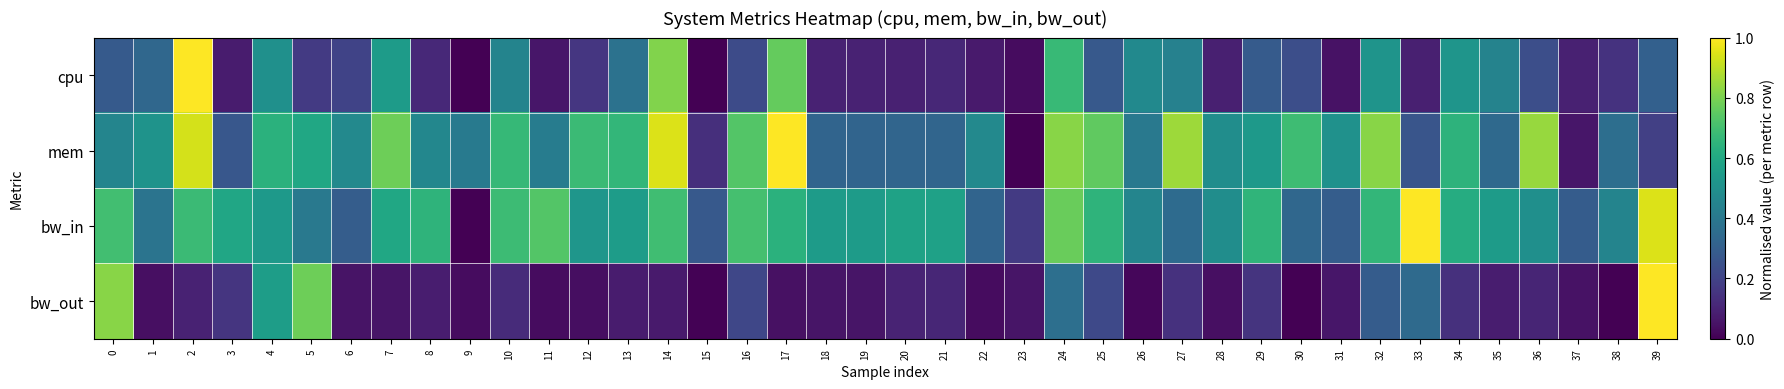

Reading right to left, extract all data points from this chart.

cpu: 39=0.3	38=0.1	37=0.1	36=0.2	35=0.4	34=0.5	33=0.1	32=0.5	31=0.0	30=0.2	29=0.3	28=0.1	27=0.4	26=0.5	25=0.3	24=0.7	23=0.0	22=0.1	21=0.1	20=0.1	19=0.1	18=0.1	17=0.8	16=0.2	15=0.0	14=0.8	13=0.4	12=0.2	11=0.1	10=0.5	9=0.0	8=0.1	7=0.5	6=0.2	5=0.2	4=0.5	3=0.1	2=1.0	1=0.3	0=0.3
mem: 39=0.2	38=0.4	37=0.1	36=0.8	35=0.3	34=0.6	33=0.3	32=0.8	31=0.5	30=0.7	29=0.5	28=0.5	27=0.9	26=0.4	25=0.8	24=0.8	23=0.0	22=0.5	21=0.3	20=0.3	19=0.3	18=0.3	17=1.0	16=0.7	15=0.1	14=0.9	13=0.7	12=0.7	11=0.4	10=0.7	9=0.4	8=0.5	7=0.8	6=0.5	5=0.6	4=0.6	3=0.3	2=0.9	1=0.5	0=0.5
bw_in: 39=0.9	38=0.5	37=0.3	36=0.5	35=0.5	34=0.6	33=1.0	32=0.7	31=0.3	30=0.3	29=0.7	28=0.5	27=0.4	26=0.5	25=0.6	24=0.8	23=0.2	22=0.3	21=0.6	20=0.6	19=0.5	18=0.5	17=0.6	16=0.7	15=0.3	14=0.7	13=0.6	12=0.5	11=0.7	10=0.7	9=0.0	8=0.6	7=0.6	6=0.3	5=0.4	4=0.5	3=0.6	2=0.7	1=0.4	0=0.7
bw_out: 39=1.0	38=0.0	37=0.0	36=0.1	35=0.1	34=0.1	33=0.3	32=0.3	31=0.1	30=0.0	29=0.1	28=0.0	27=0.1	26=0.0	25=0.2	24=0.4	23=0.1	22=0.0	21=0.1	20=0.1	19=0.1	18=0.1	17=0.0	16=0.2	15=0.0	14=0.1	13=0.1	12=0.0	11=0.0	10=0.1	9=0.0	8=0.1	7=0.1	6=0.1	5=0.8	4=0.6	3=0.2	2=0.1	1=0.0	0=0.8